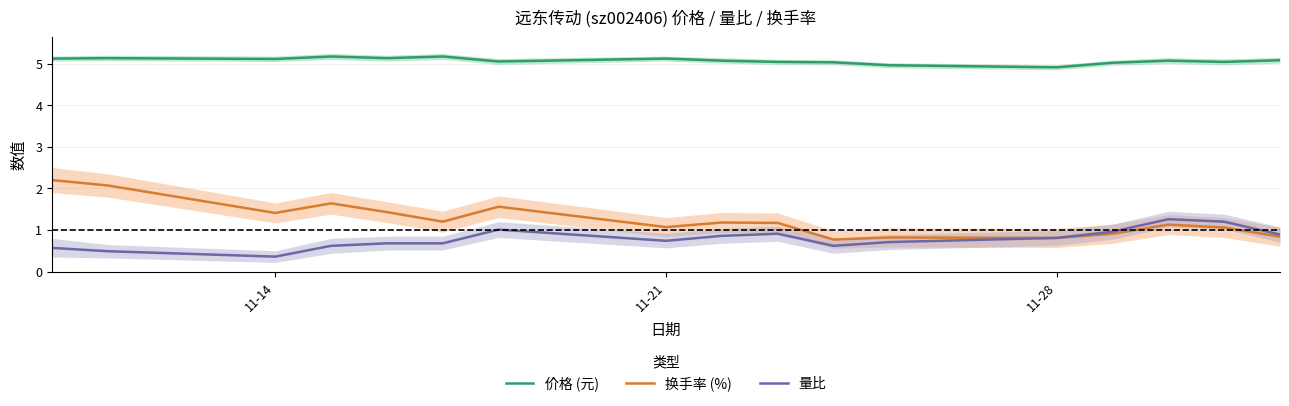

True or false: 量比 and 价格 (元) cross at least once.

False